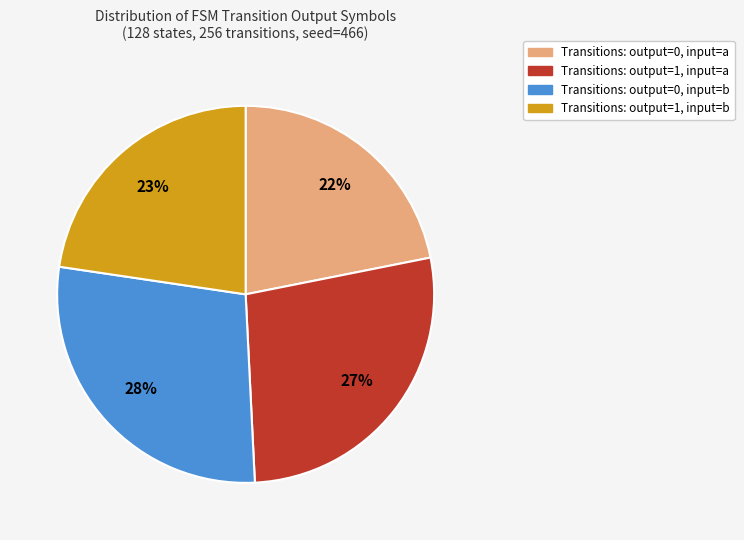

Approximately how many times larger is the value at Transitions: output=1, input=b compared to Transitions: output=0, input=a?

1.0